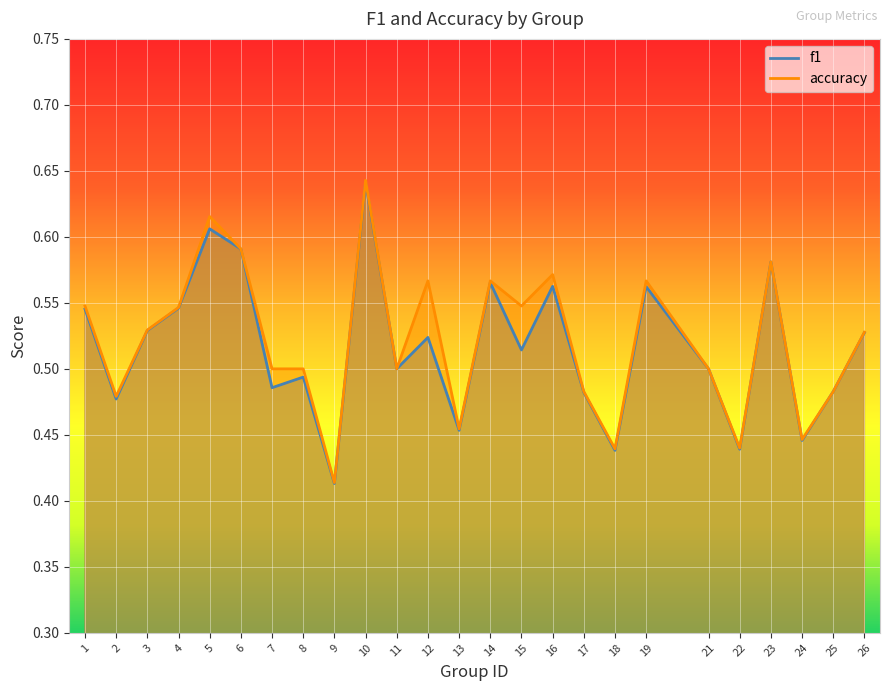

Reading left to right, list all the values displayed in this chart.

f1: 1=0.5	2=0.5	3=0.5	4=0.5	5=0.6	6=0.6	7=0.5	8=0.5	9=0.4	10=0.6	11=0.5	12=0.5	13=0.5	14=0.6	15=0.5	16=0.6	17=0.5	18=0.4	19=0.6	21=0.5	22=0.4	23=0.6	24=0.4	25=0.5	26=0.5
accuracy: 1=0.5	2=0.5	3=0.5	4=0.5	5=0.6	6=0.6	7=0.5	8=0.5	9=0.4	10=0.6	11=0.5	12=0.6	13=0.5	14=0.6	15=0.5	16=0.6	17=0.5	18=0.4	19=0.6	21=0.5	22=0.4	23=0.6	24=0.4	25=0.5	26=0.5